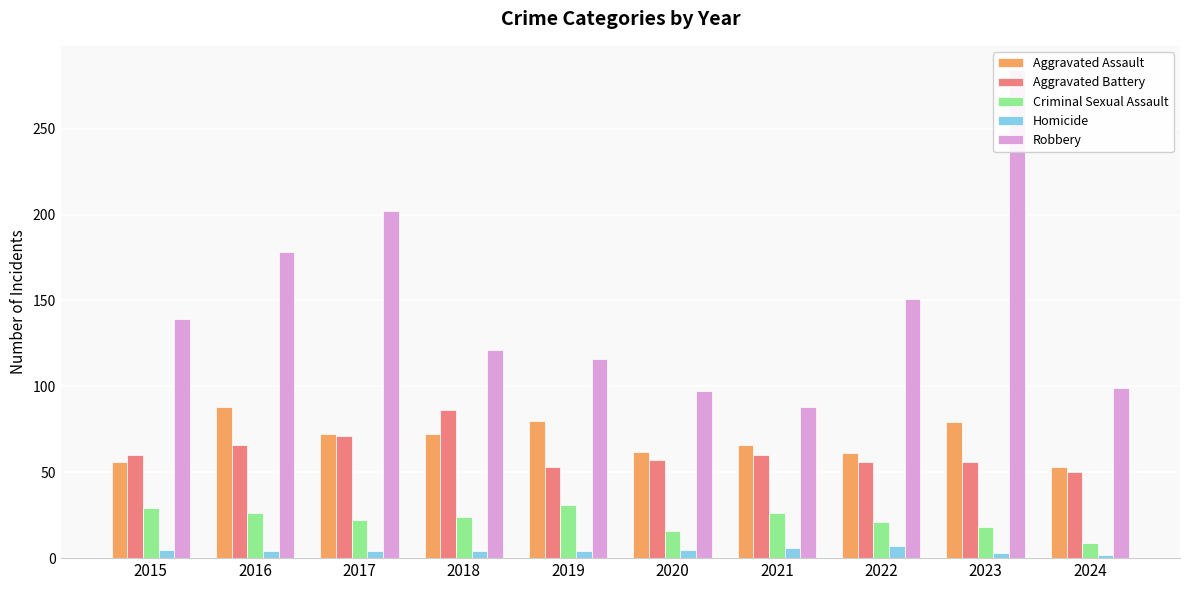

Are the bars horizontal?

No